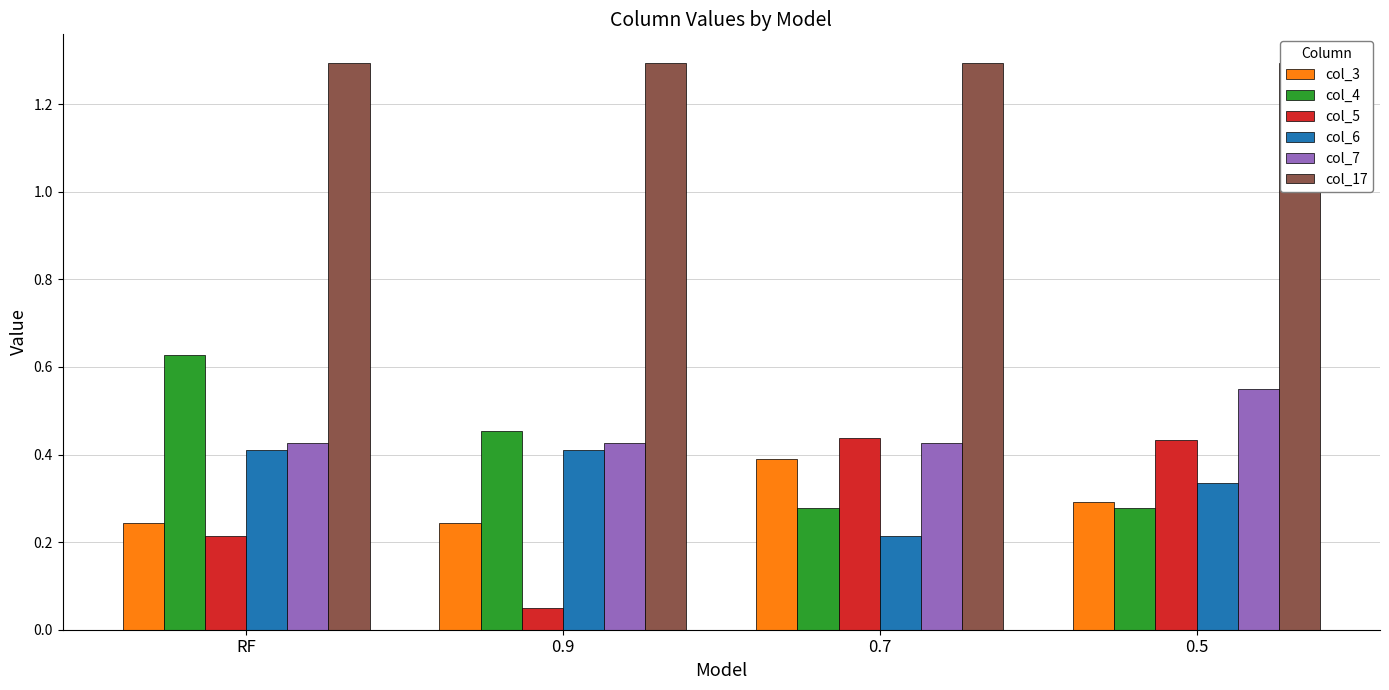

How many groups of bars are there?

4